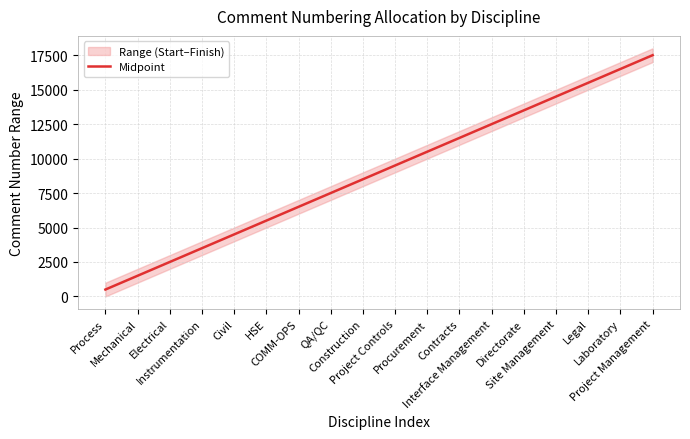

What is the difference between the maximum and minimum values?

17000.0